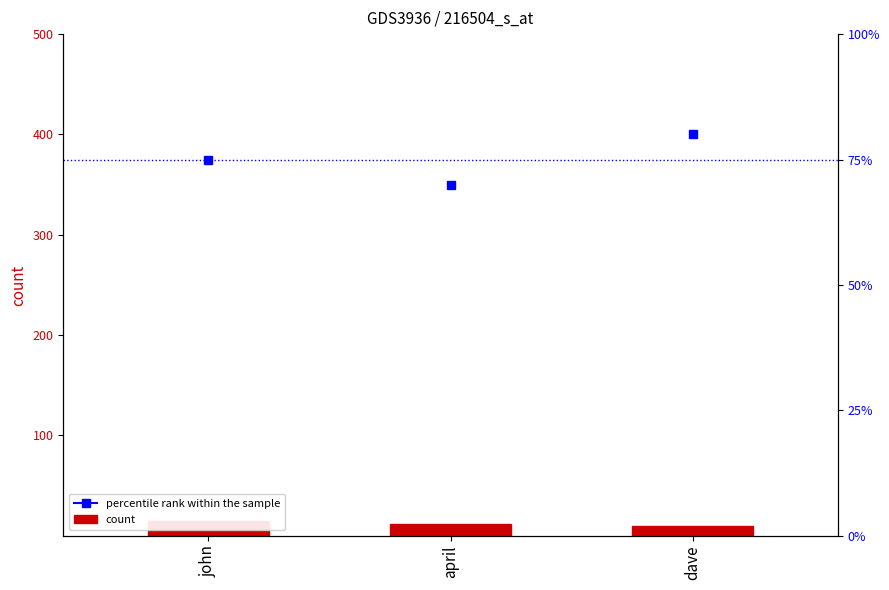

Read the value at john.

15